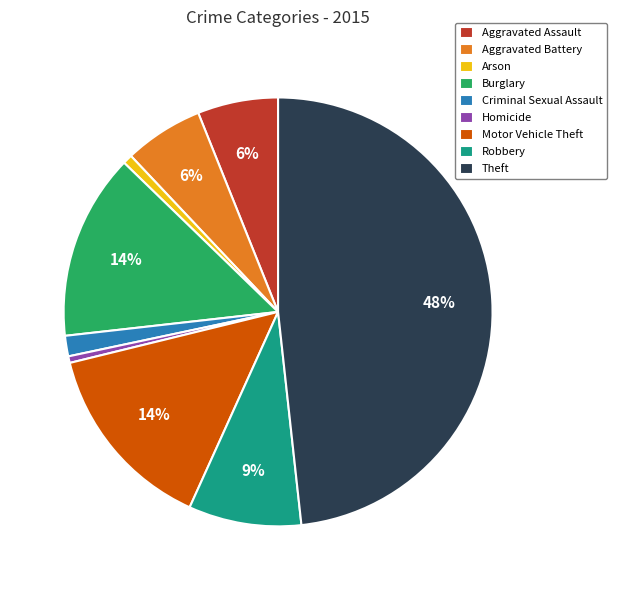

To the nearest percent, what is the average slice percentage?

11%